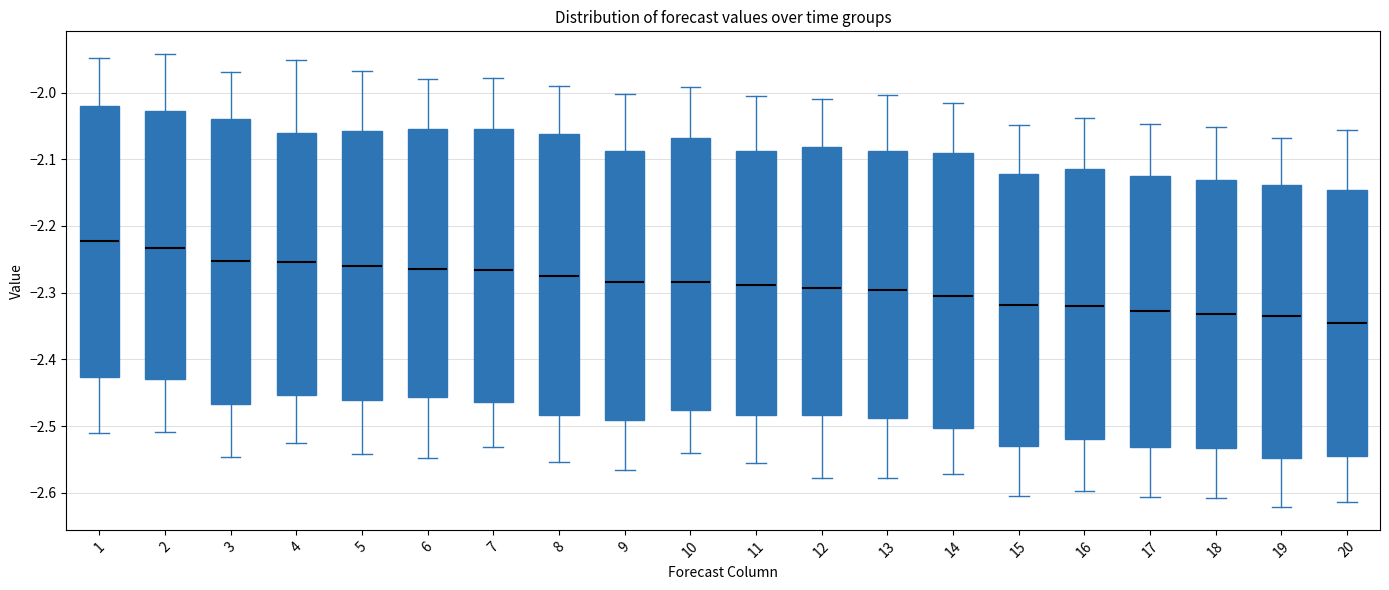

Where is the lower edge of the box at x = 16 on the y-axis? The values are not printed on the chart, so give them approximately, as read against the axis.

-2.52